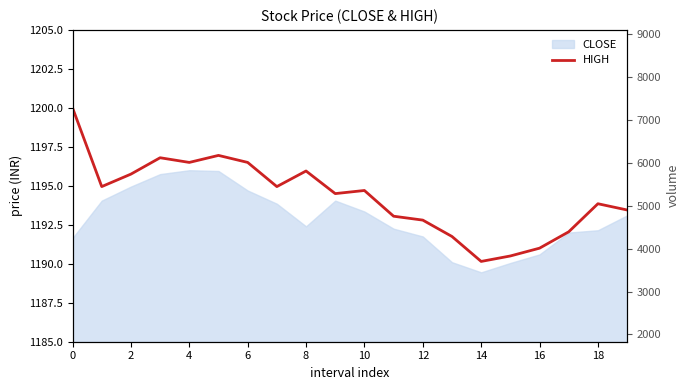

What is the difference between the second highest and minimum values?

6.8